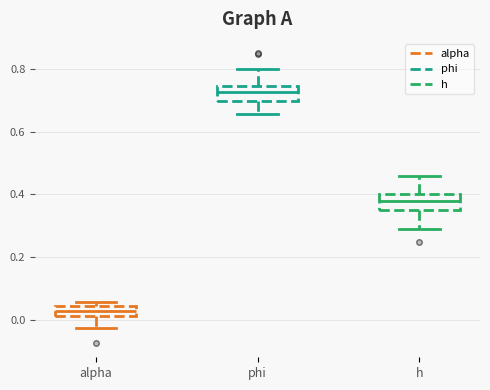

Which box's median line is the highest?

phi